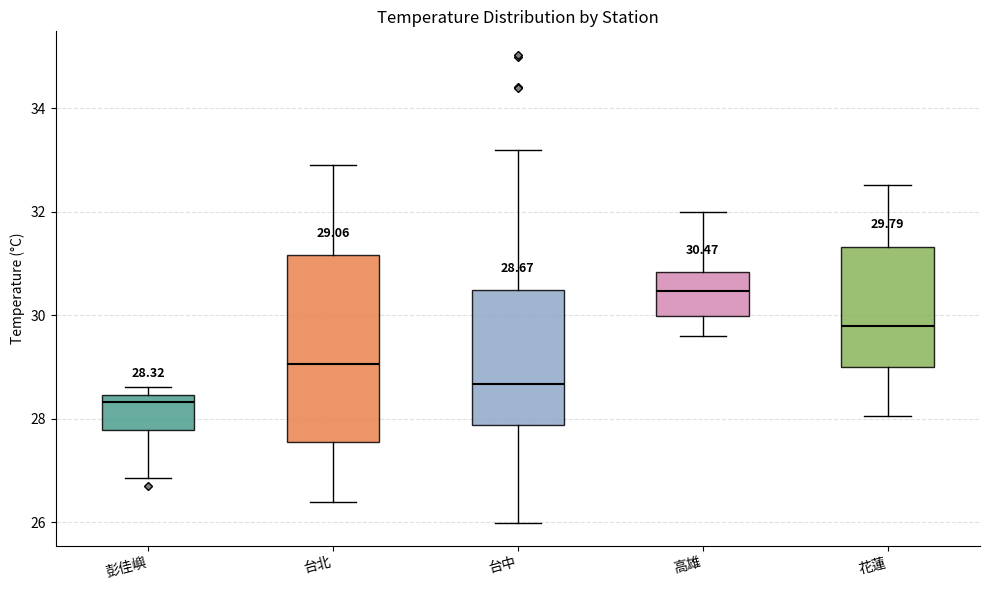

Which box is the tallest, from its lower edge to its upper edge?

台北